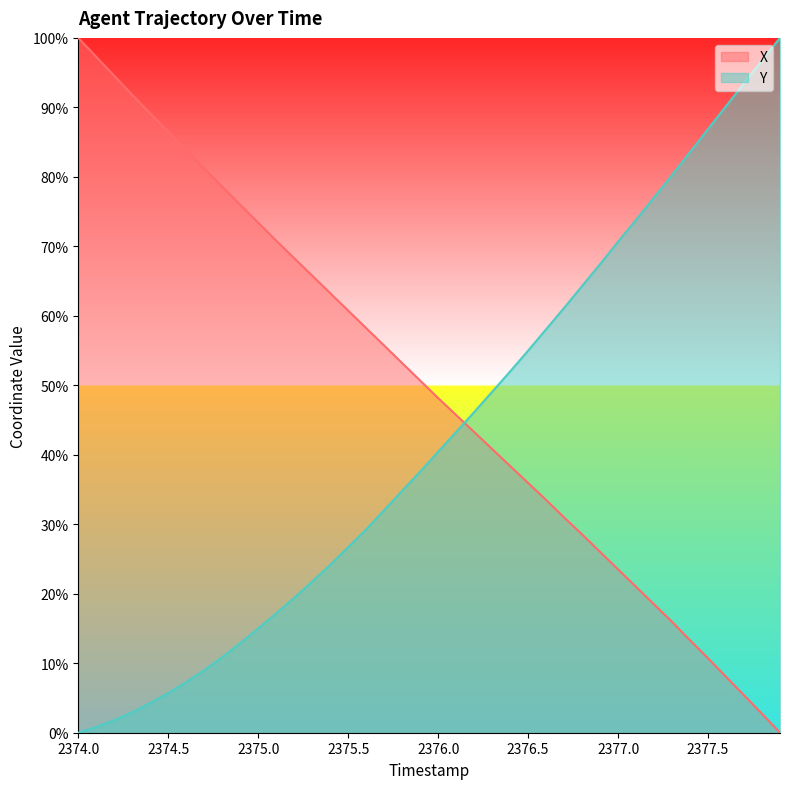

What is the average value of the X series?

49.7